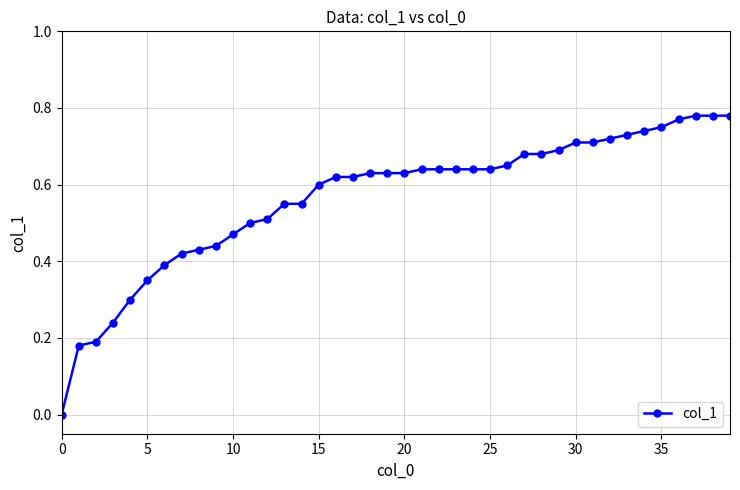

What is the sum of all values?

22.6